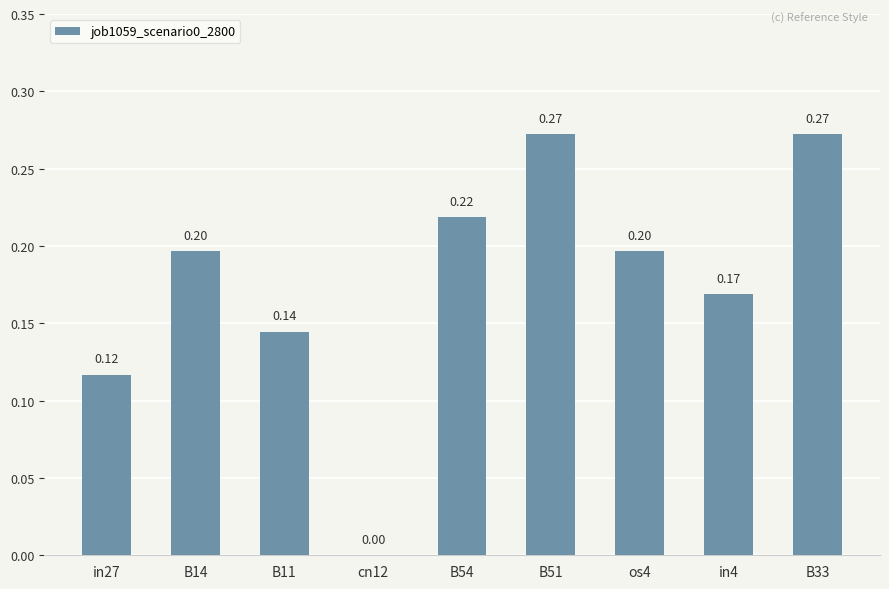

What is the sum of the values at in27 and B33?

0.4